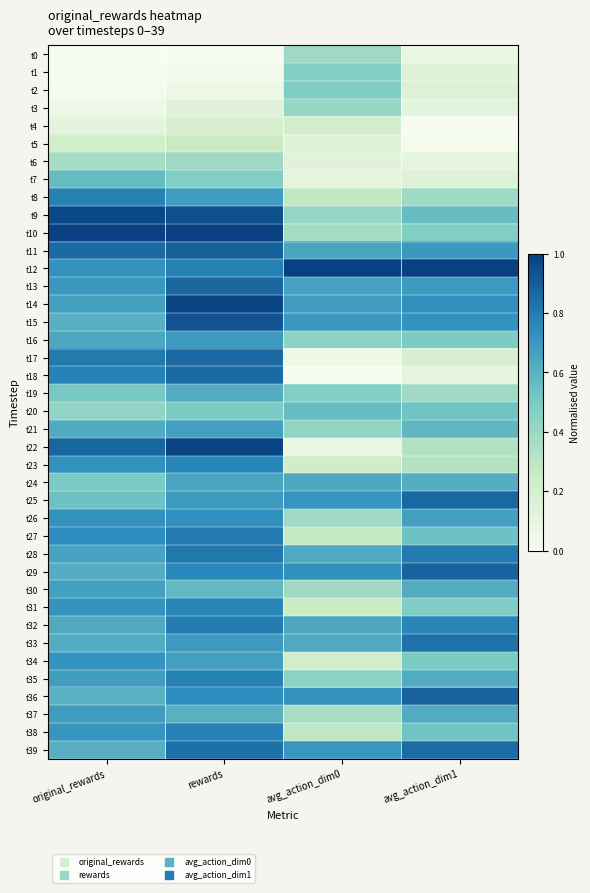

Which has a higher value, rewards or avg_action_dim0?

avg_action_dim0